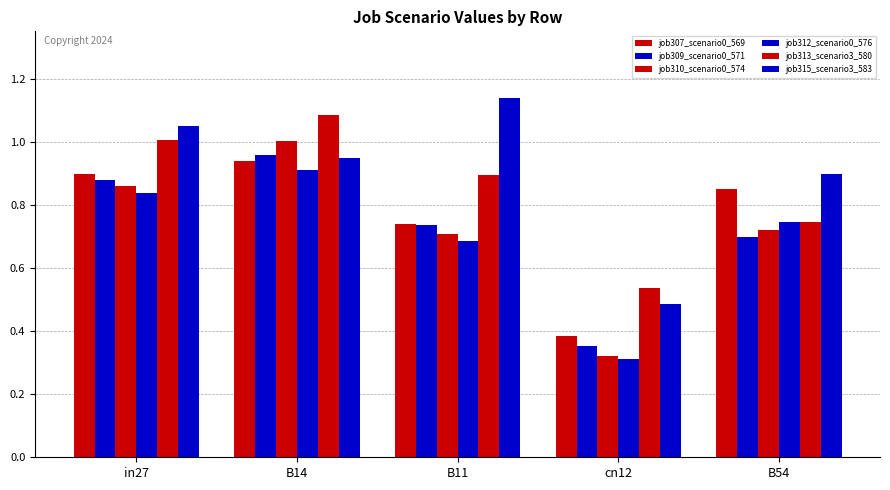

How many data points does each series have?

5